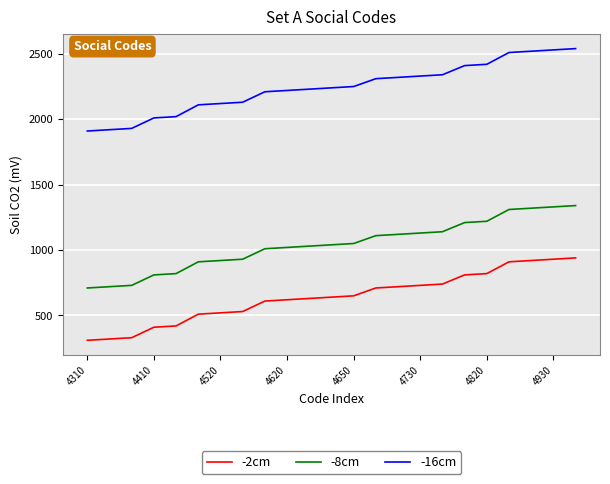

List the series in order of their peak value, highest first.

-16cm, -8cm, -2cm